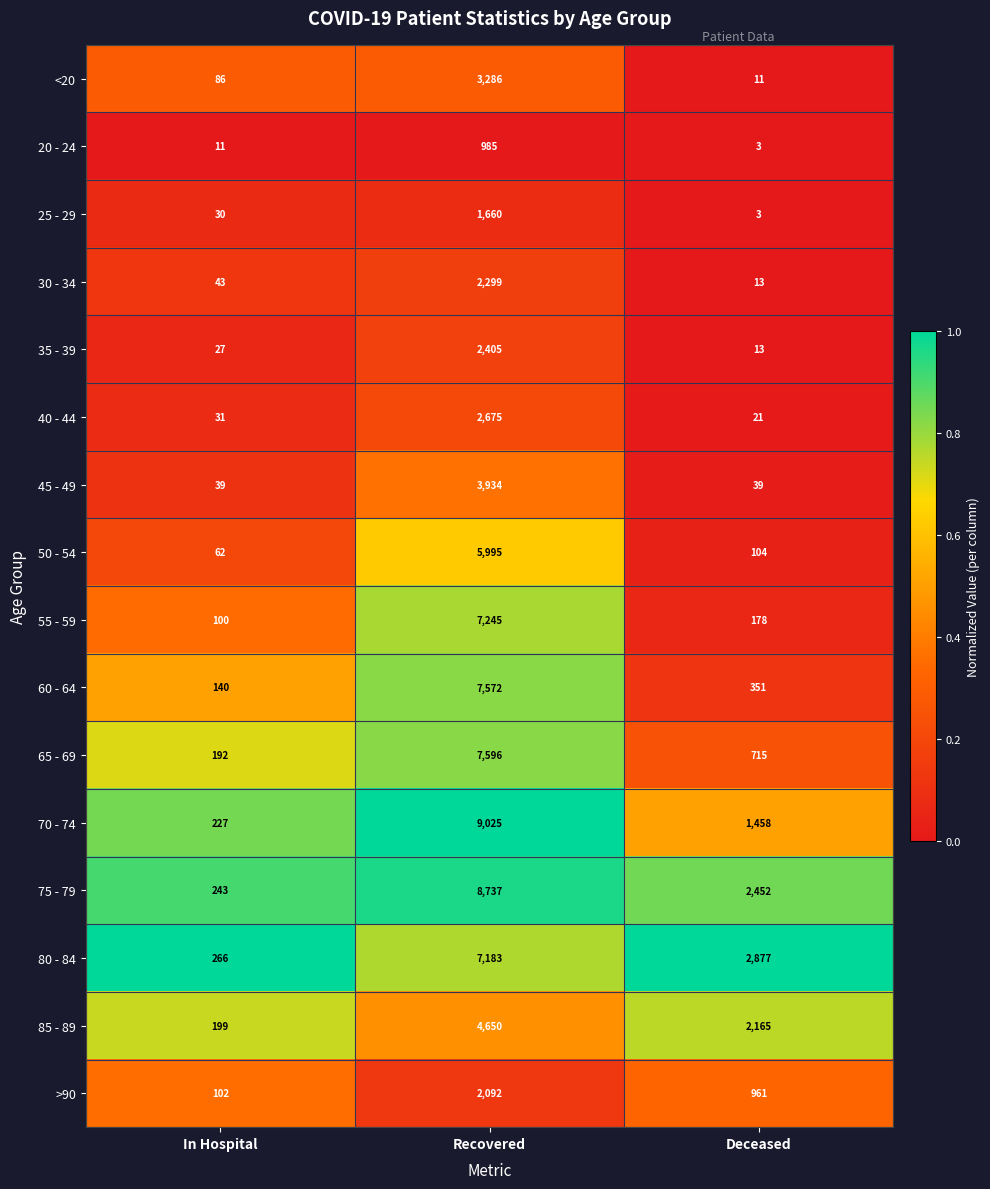

At which category is the sum across all series the highest?

Recovered